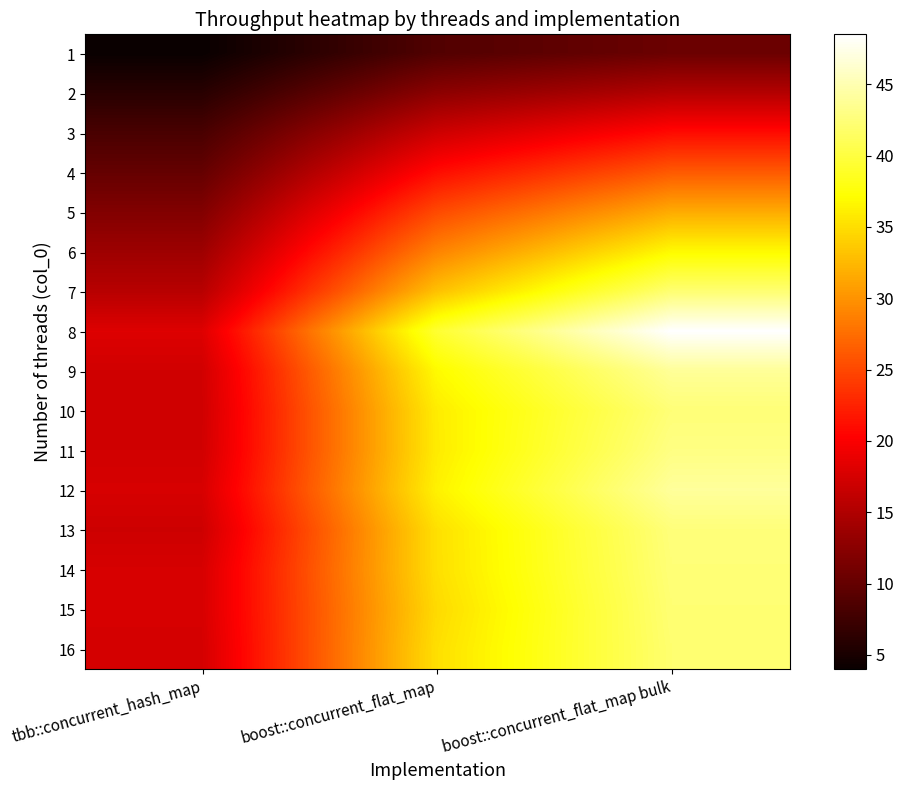

Reading right to left, extract all data points from this chart.

1: boost::concurrent_flat_map bulk=10.4	boost::concurrent_flat_map=8.8	tbb::concurrent_hash_map=4.0
2: boost::concurrent_flat_map bulk=15.3	boost::concurrent_flat_map=12.6	tbb::concurrent_hash_map=6.0
3: boost::concurrent_flat_map bulk=20.9	boost::concurrent_flat_map=17.0	tbb::concurrent_hash_map=8.2
4: boost::concurrent_flat_map bulk=26.2	boost::concurrent_flat_map=21.0	tbb::concurrent_hash_map=10.0
5: boost::concurrent_flat_map bulk=31.6	boost::concurrent_flat_map=25.1	tbb::concurrent_hash_map=12.0
6: boost::concurrent_flat_map bulk=36.9	boost::concurrent_flat_map=29.0	tbb::concurrent_hash_map=13.8
7: boost::concurrent_flat_map bulk=42.2	boost::concurrent_flat_map=33.1	tbb::concurrent_hash_map=15.5
8: boost::concurrent_flat_map bulk=48.5	boost::concurrent_flat_map=39.4	tbb::concurrent_hash_map=18.1
9: boost::concurrent_flat_map bulk=43.9	boost::concurrent_flat_map=36.9	tbb::concurrent_hash_map=17.2
10: boost::concurrent_flat_map bulk=42.4	boost::concurrent_flat_map=35.9	tbb::concurrent_hash_map=17.1
11: boost::concurrent_flat_map bulk=43.0	boost::concurrent_flat_map=35.9	tbb::concurrent_hash_map=17.2
12: boost::concurrent_flat_map bulk=44.0	boost::concurrent_flat_map=36.3	tbb::concurrent_hash_map=17.6
13: boost::concurrent_flat_map bulk=42.6	boost::concurrent_flat_map=35.1	tbb::concurrent_hash_map=17.0
14: boost::concurrent_flat_map bulk=42.4	boost::concurrent_flat_map=35.1	tbb::concurrent_hash_map=17.6
15: boost::concurrent_flat_map bulk=42.2	boost::concurrent_flat_map=34.8	tbb::concurrent_hash_map=17.6
16: boost::concurrent_flat_map bulk=42.1	boost::concurrent_flat_map=35.1	tbb::concurrent_hash_map=17.4